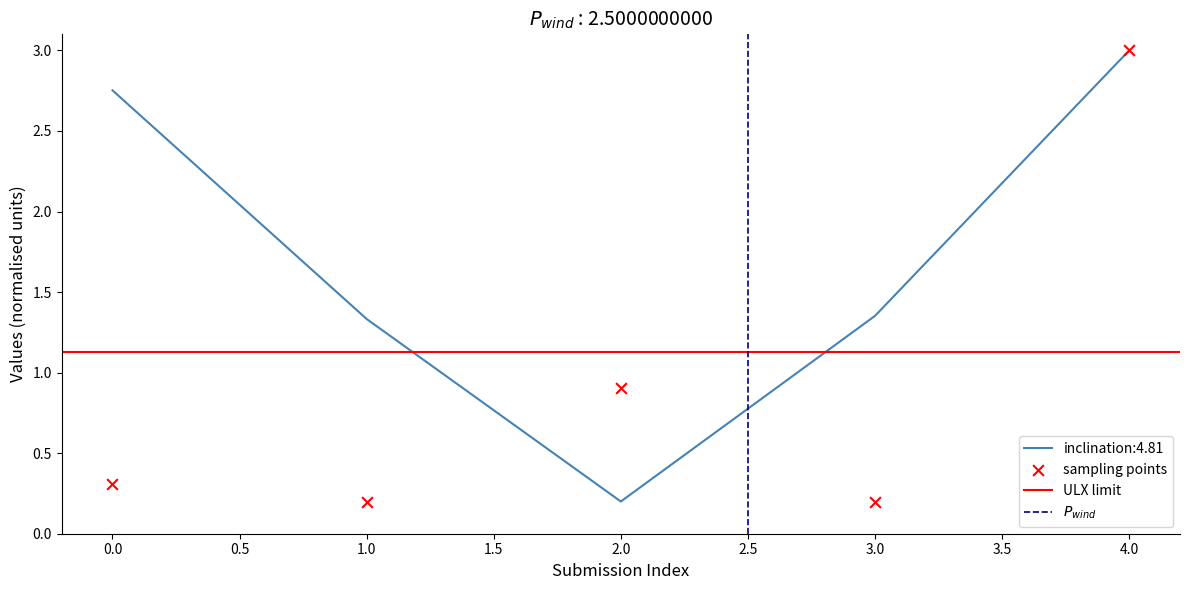

True or false: inclination:4.81 has a value of 4.2 at 0.0.

False